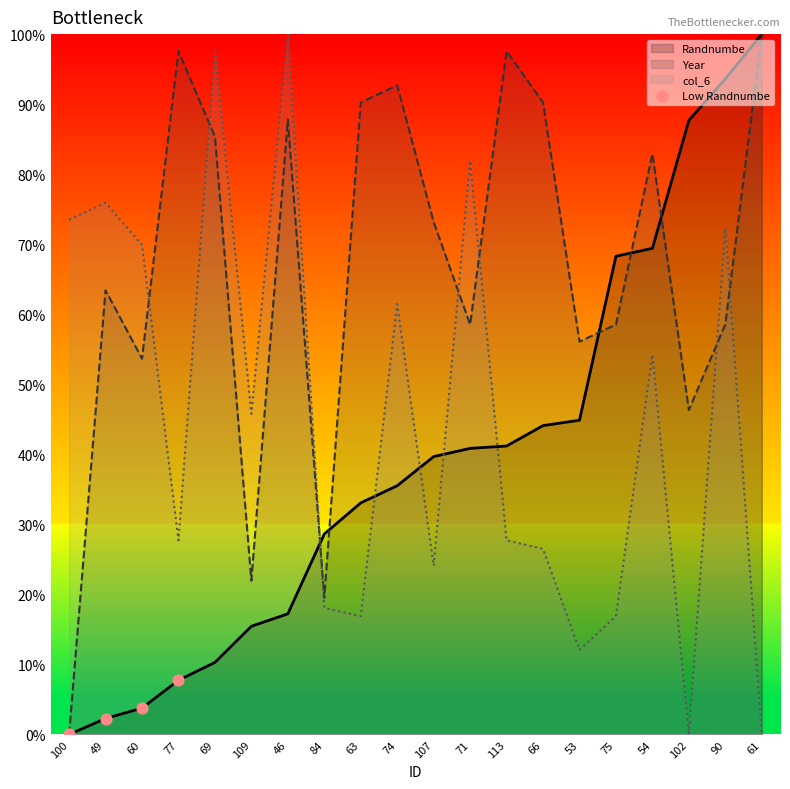

What is the ratio of the value at 49 to the value at 77?

0.3